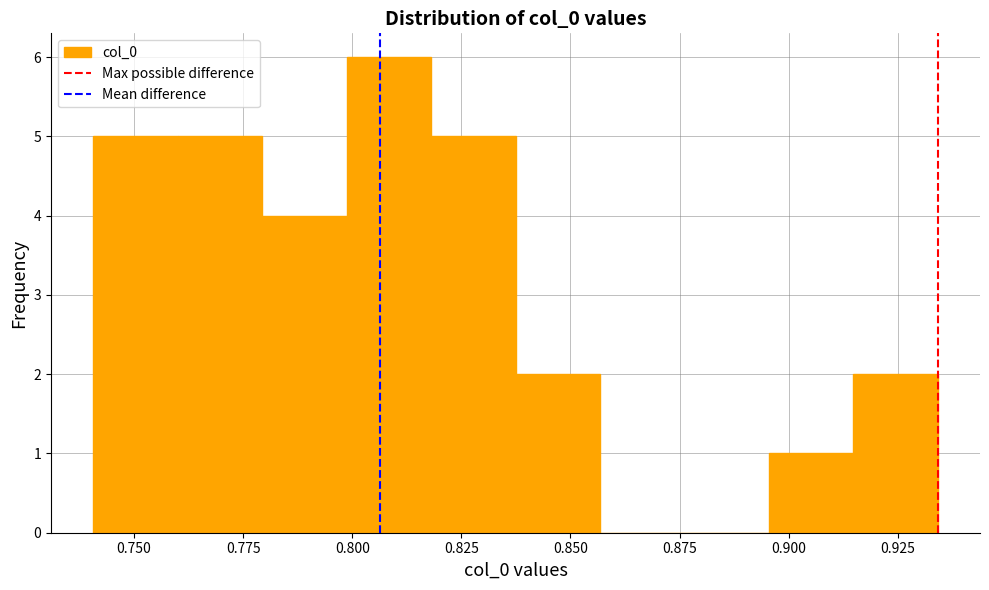

Around what value on the x-axis is the tallest bar? Give the approximate position of its centre, as read against the axis.

0.810